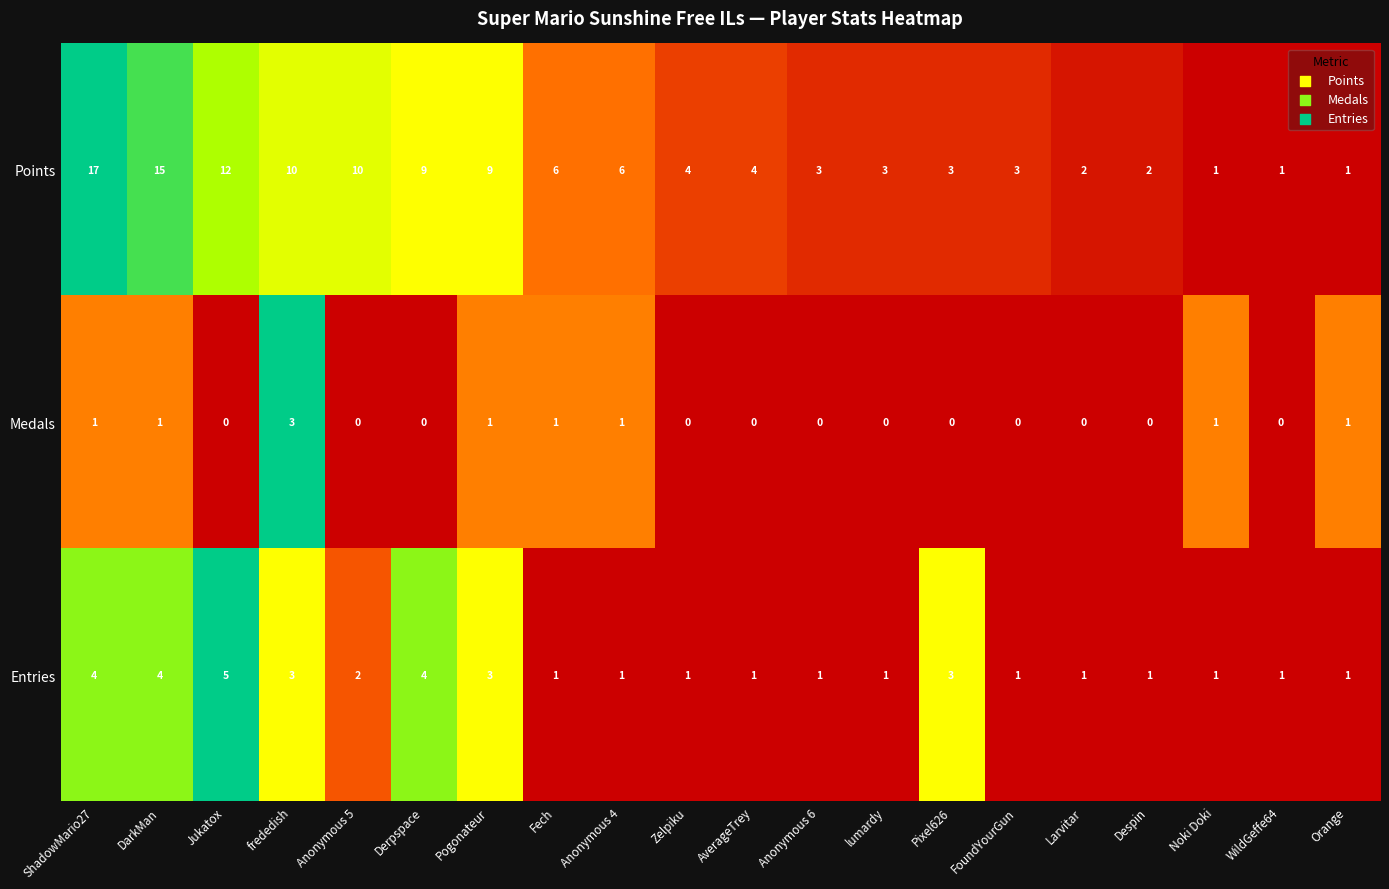

The Points series shows 7 at DarkMan. True or false?

False